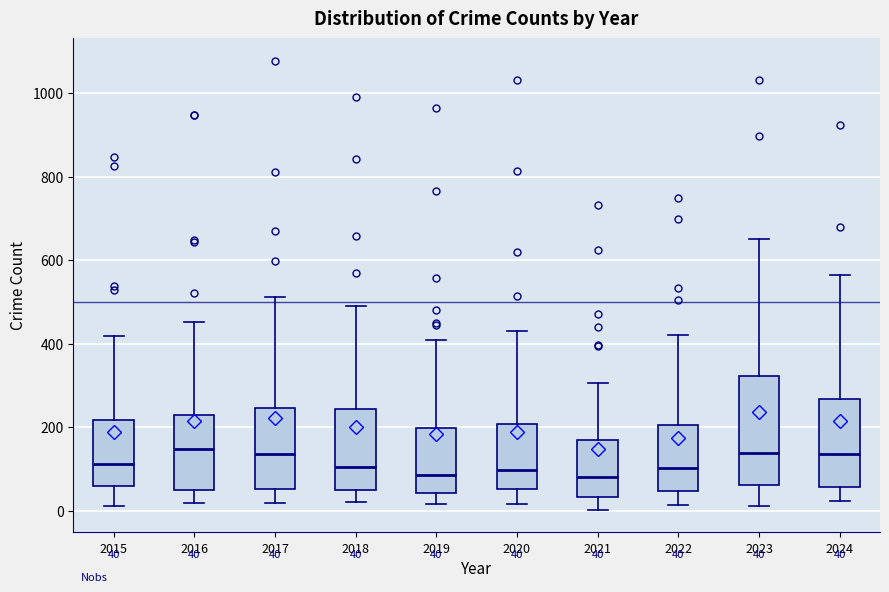

Comparing the boxes themselves (not the whiskers), which one is the tallest?

2023